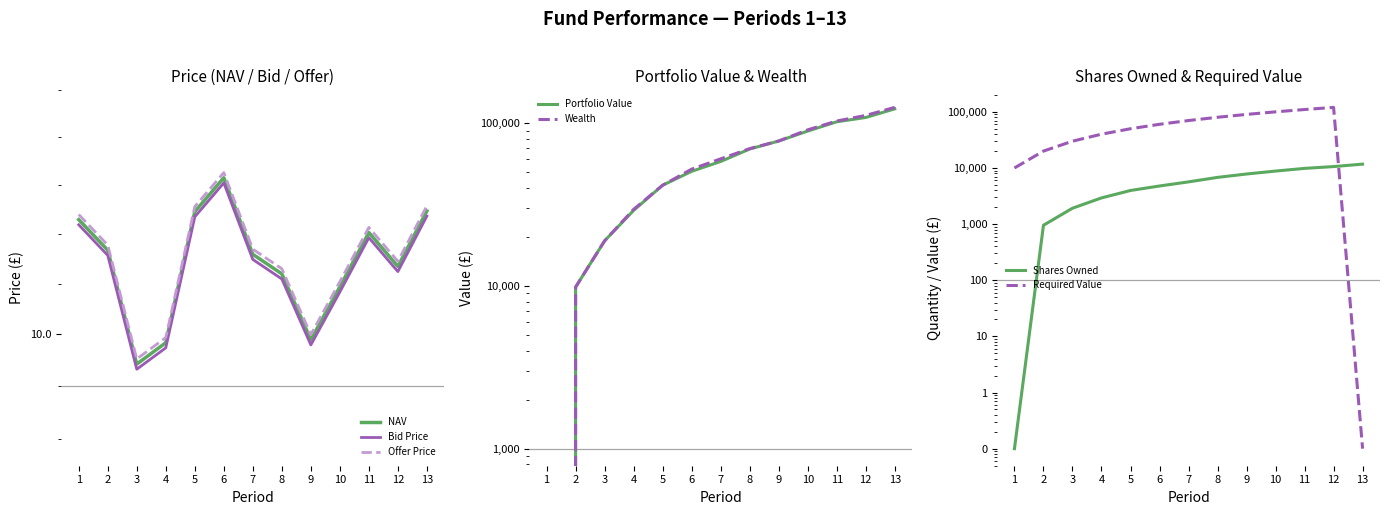

At how many categories does at least one series exceed 10?

10